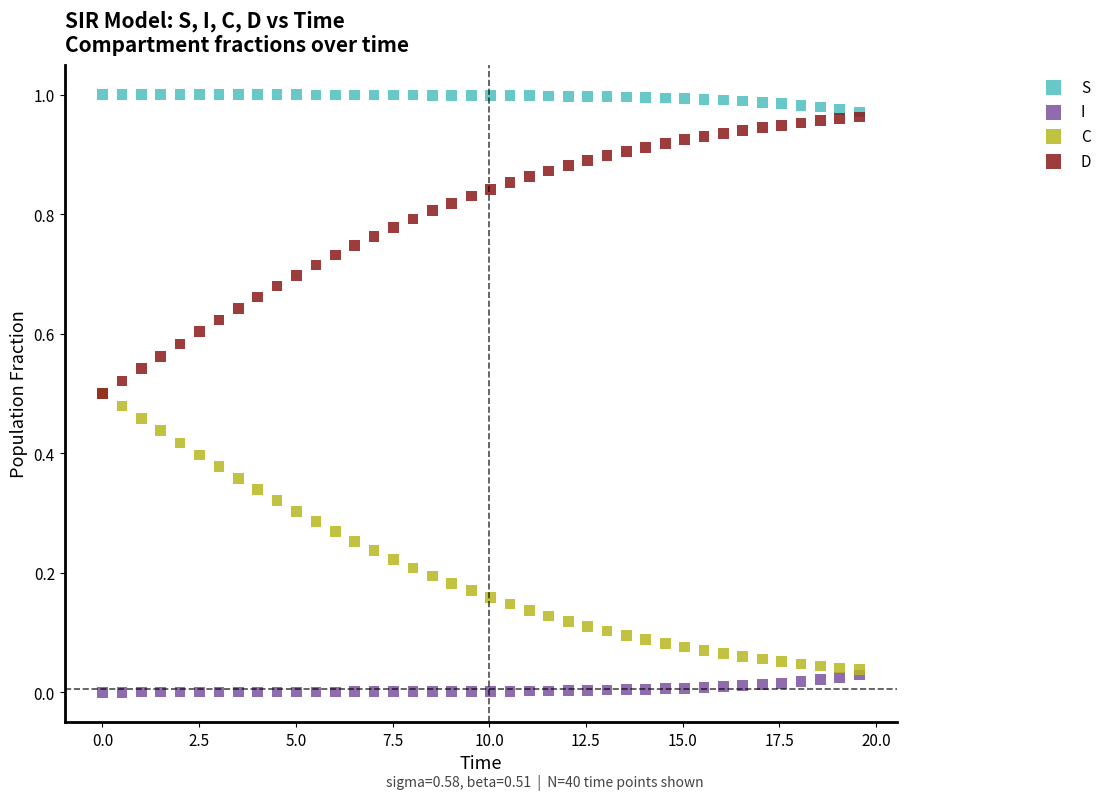

Which series contains the highest Y value?

S